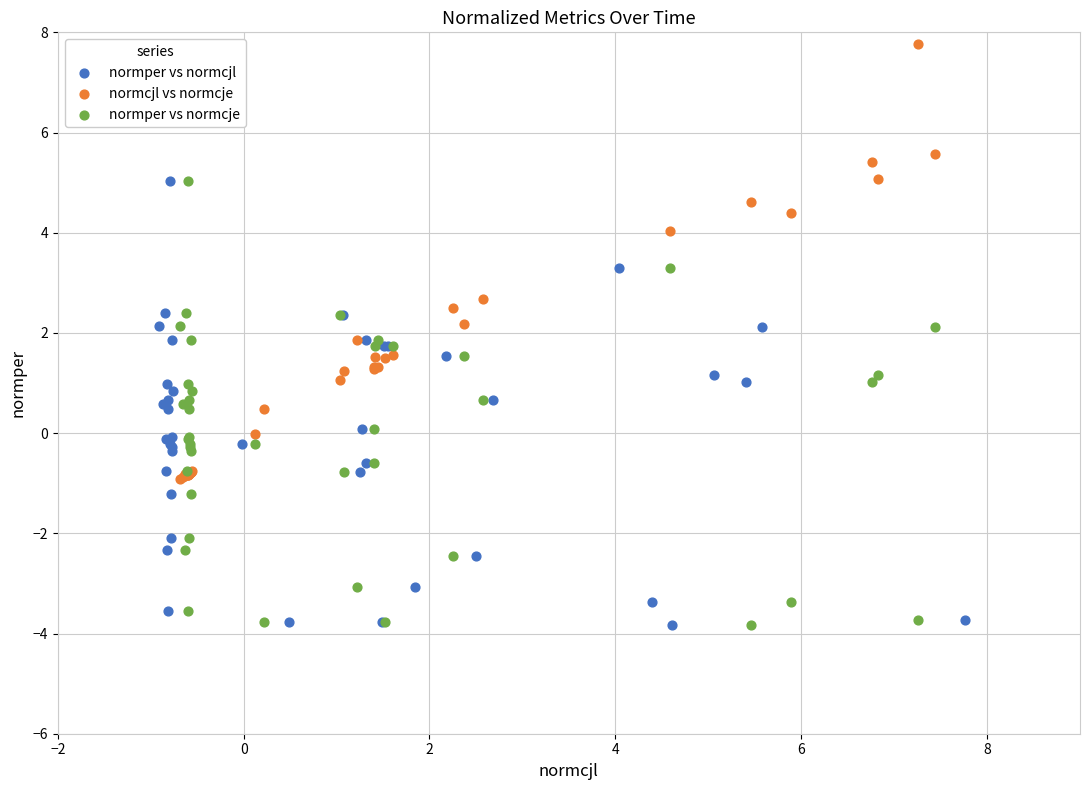

Which series reaches the maximum Y coordinate?

normcjl vs normcje